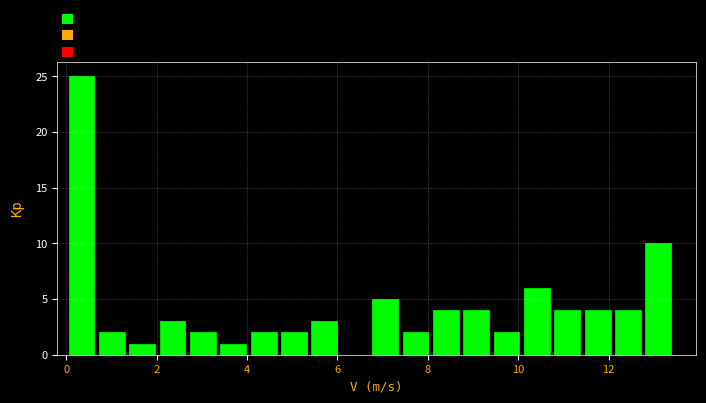

Read against the x-axis, roughly where is the centre of the tallest bar?

0.4